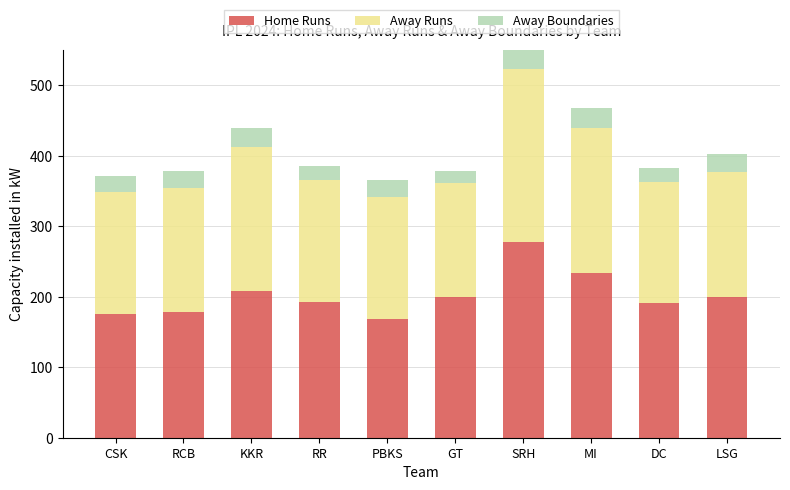

Is it true that Home Runs equals 208 at KKR?

True